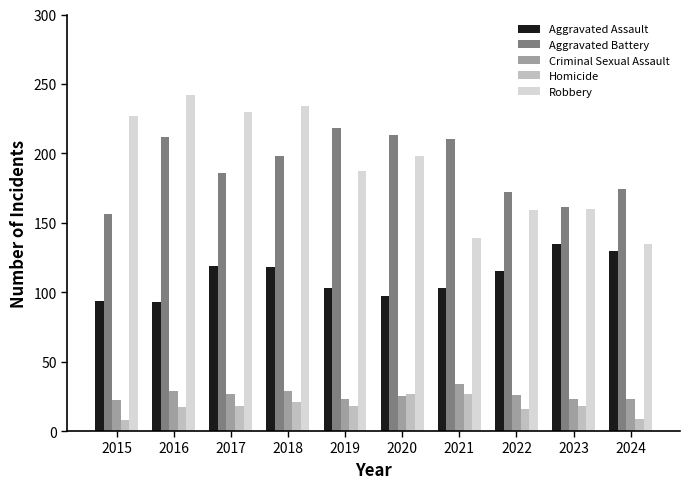

What is the sum of all Homicide values?

179